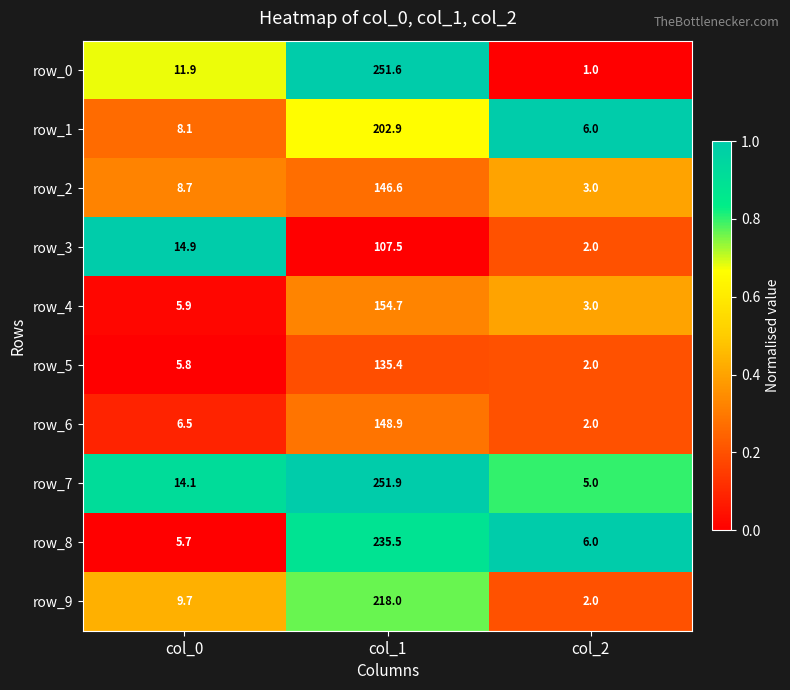

Is the value of row_3 at col_0 greater than the value of row_4 at col_0?

Yes